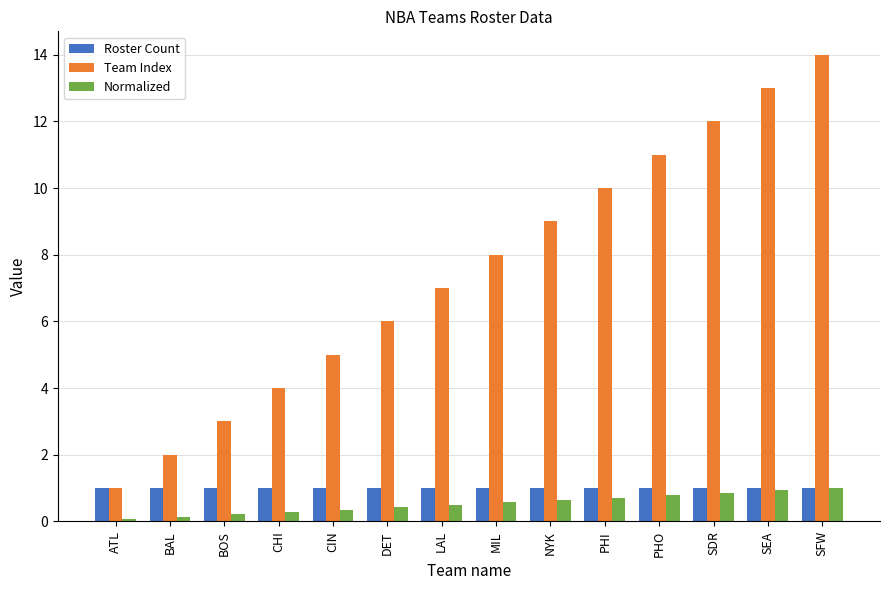

The Team Index series shows 5.1 at SDR. True or false?

False